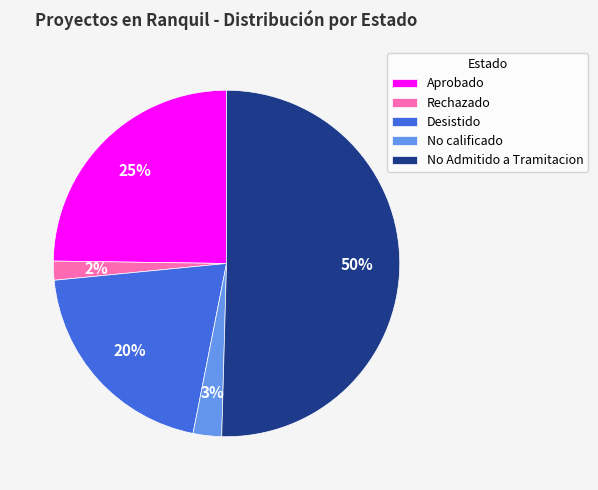

Is Aprobado the majority of the pie?

No